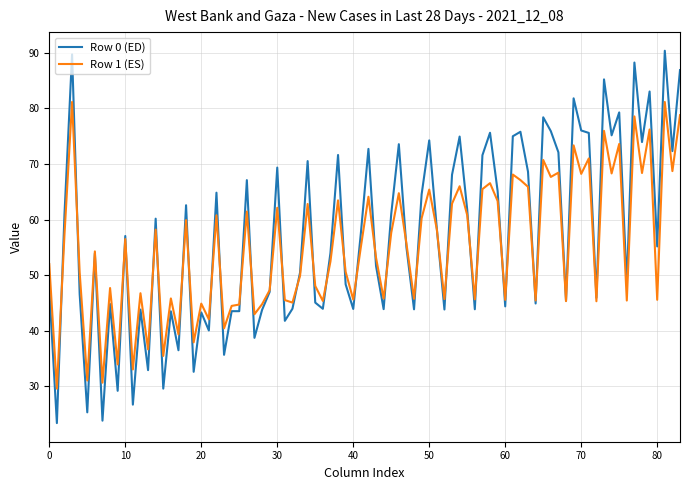

What are all the series names shown in the legend?

Row 0 (ED), Row 1 (ES)